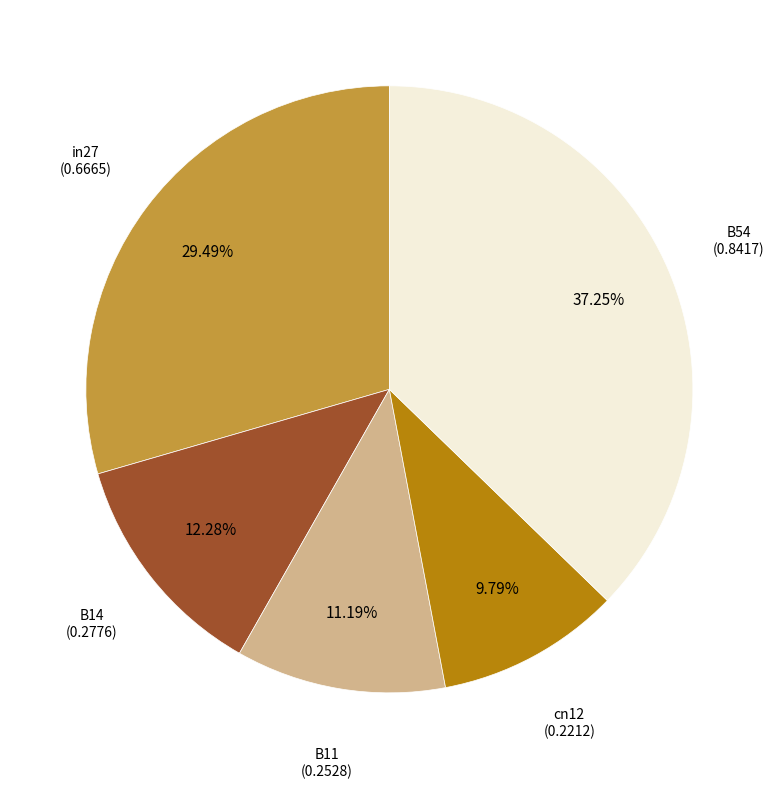

Is there a majority slice in this chart?

No